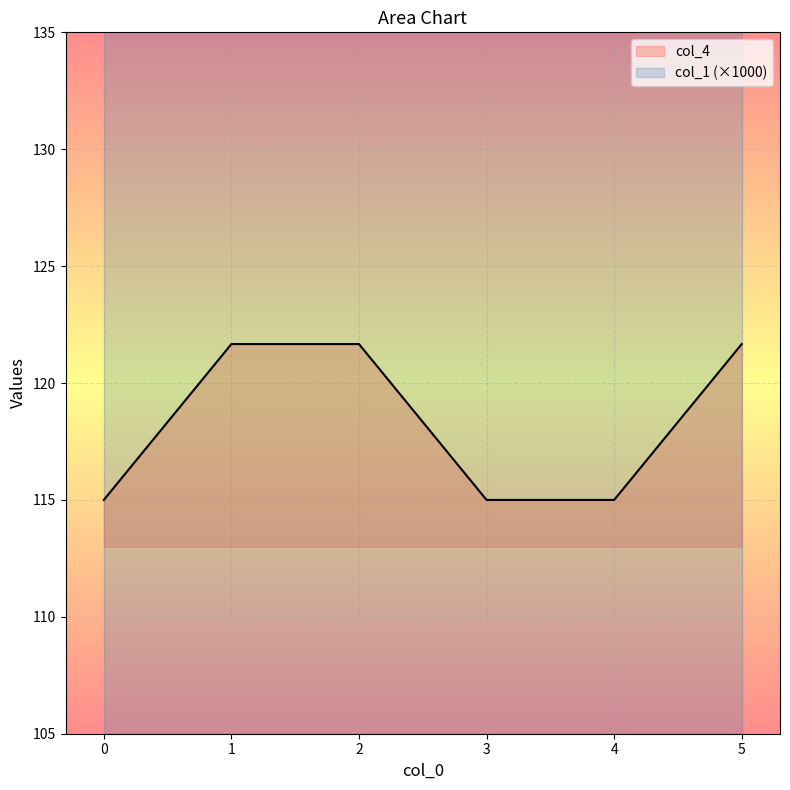

Is it true that col_4 equals 121.7 at 2?

True